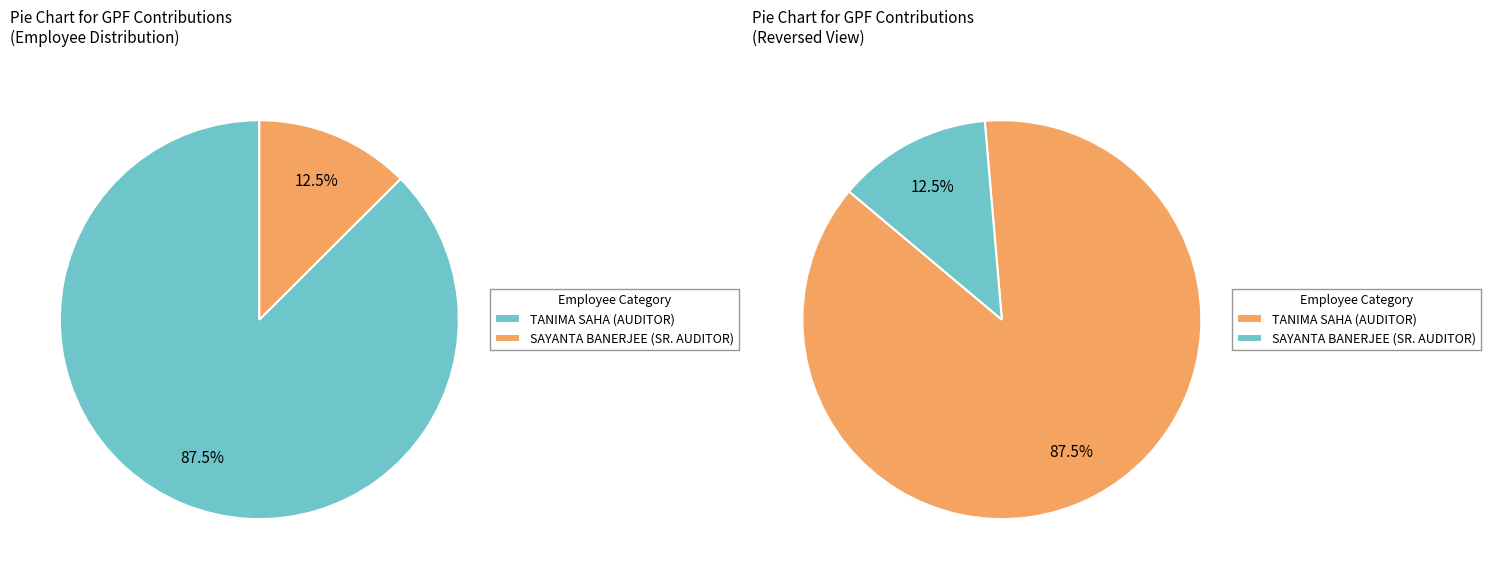

To the nearest percent, what percentage of the pie is SAYANTA BANERJEE (110082671394)?

13%